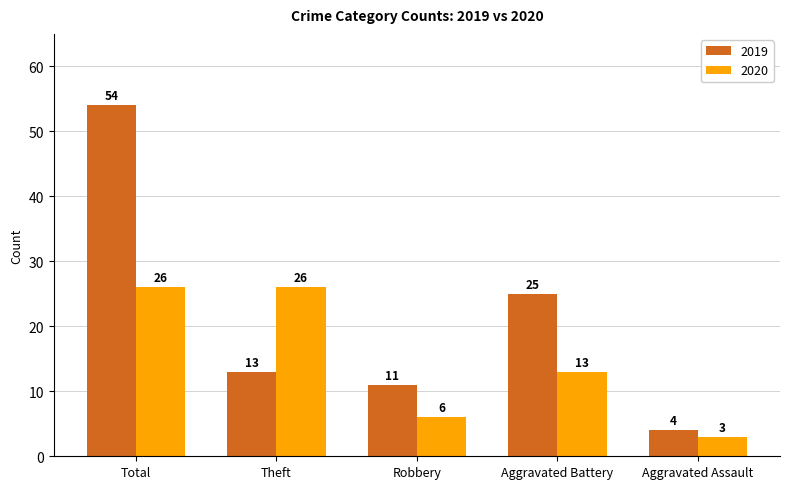

True or false: 2019 has a value of 8 at Aggravated Battery.

False